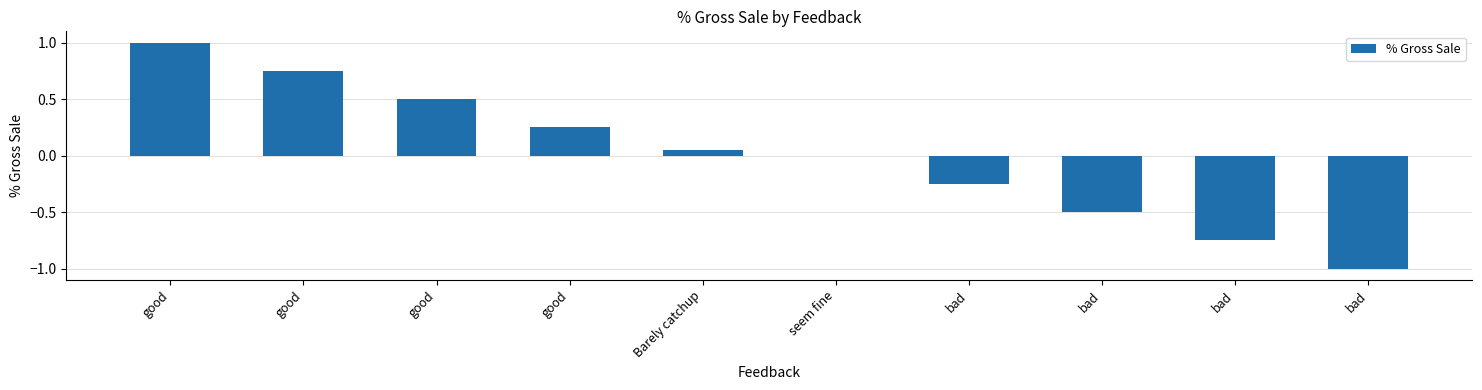

Which label corresponds to the smallest value in the chart?

bad